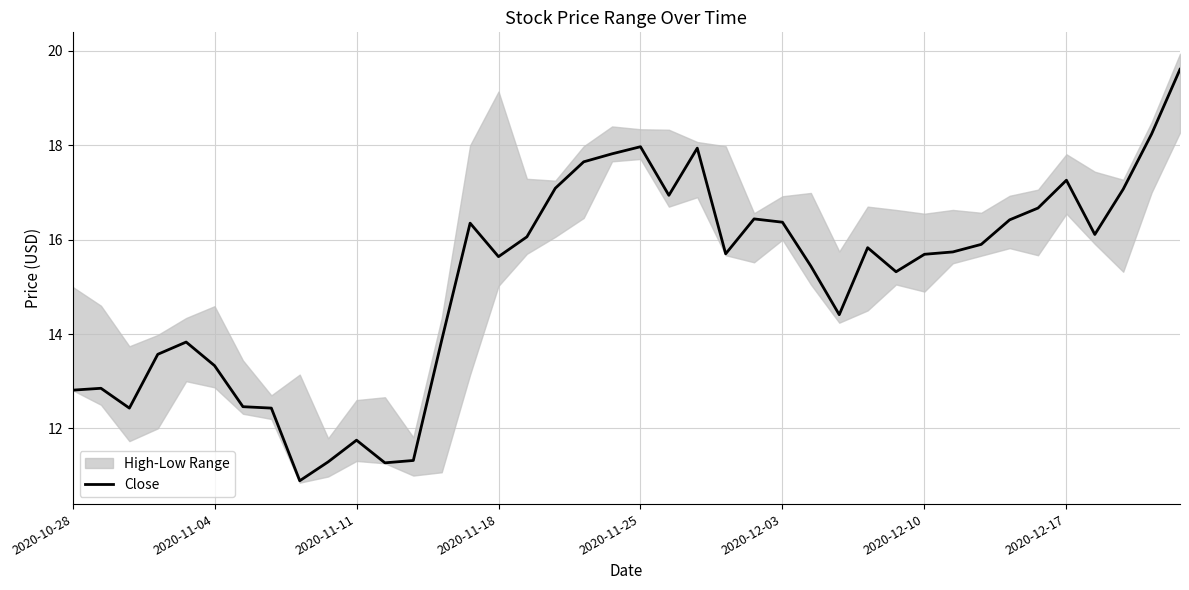

How many lines are shown in the chart?

1